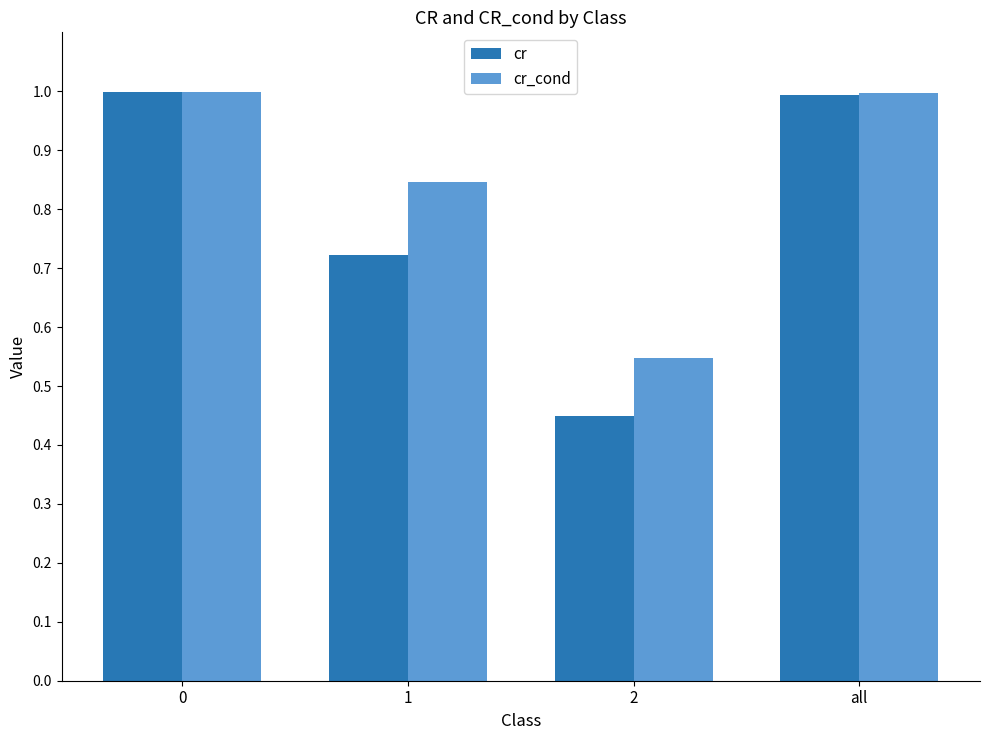

The cr series shows 0.2 at 0. True or false?

False